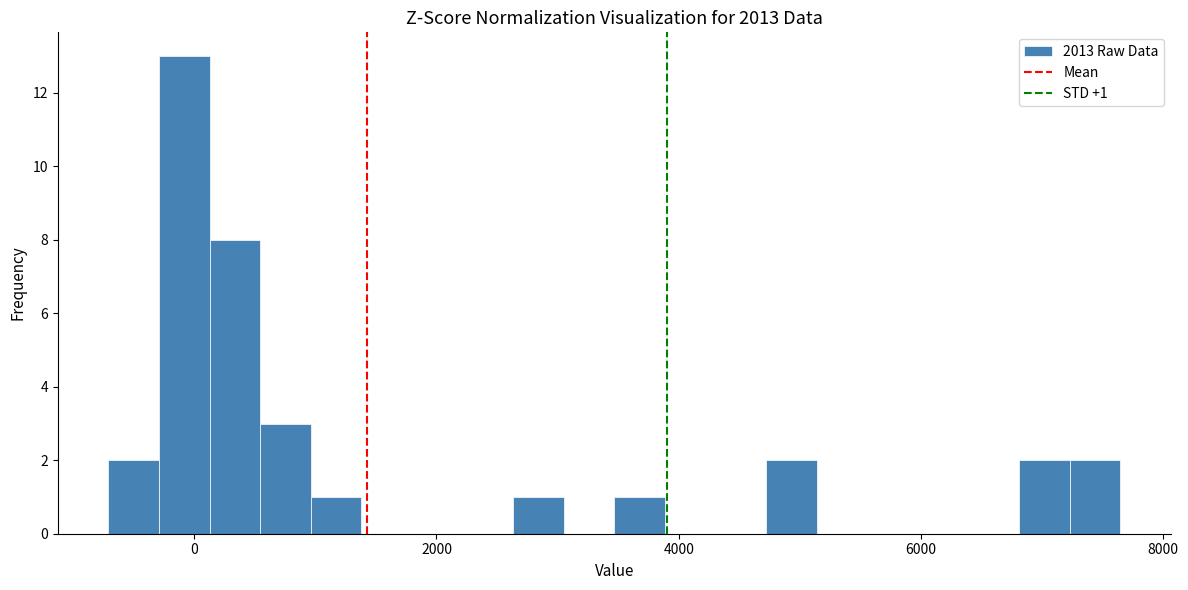

Read against the x-axis, roughly where is the centre of the tallest bar?

0